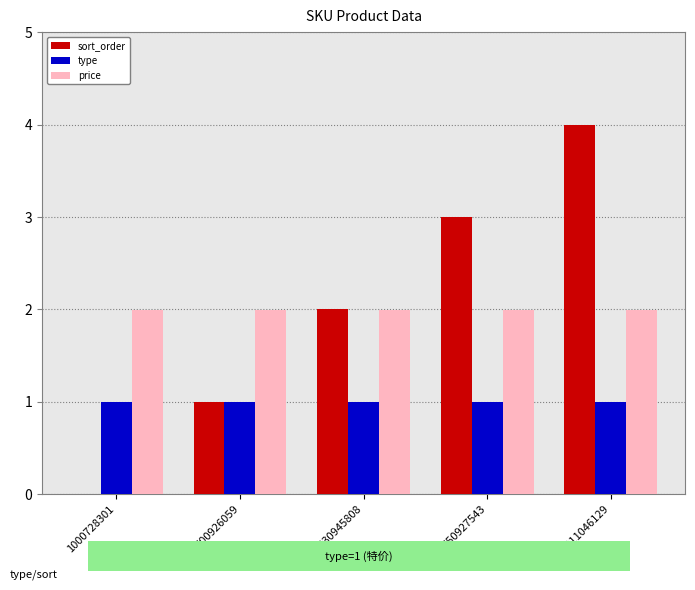

What is the maximum value shown in the chart?

4.0